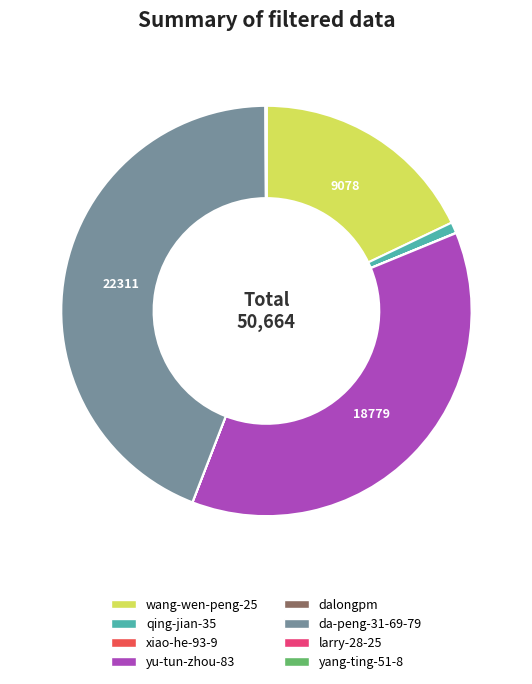

Which slice is the largest?

da-peng-31-69-79